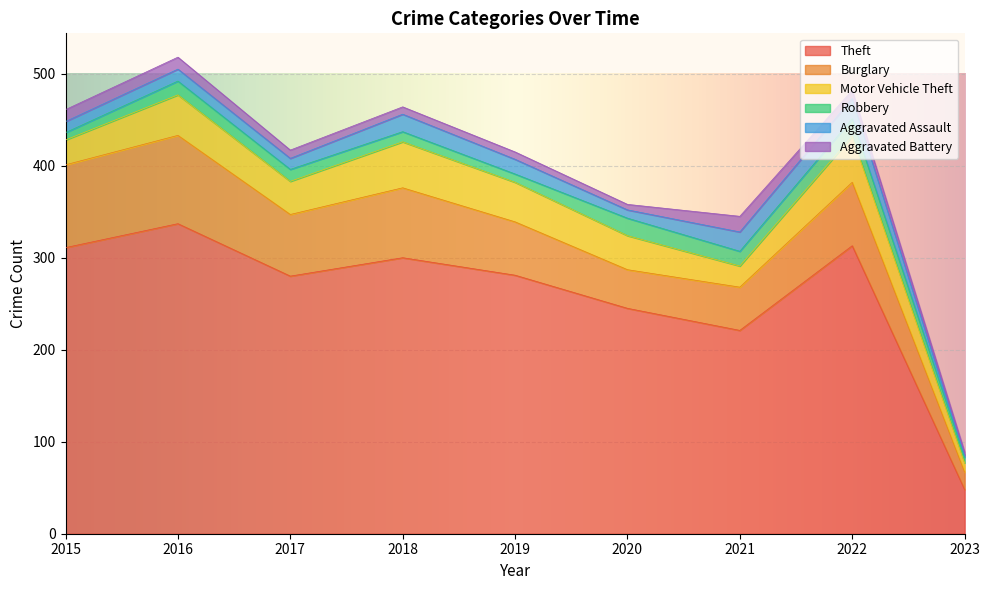

What is the difference between the maximum and minimum values in the Theft series?

289